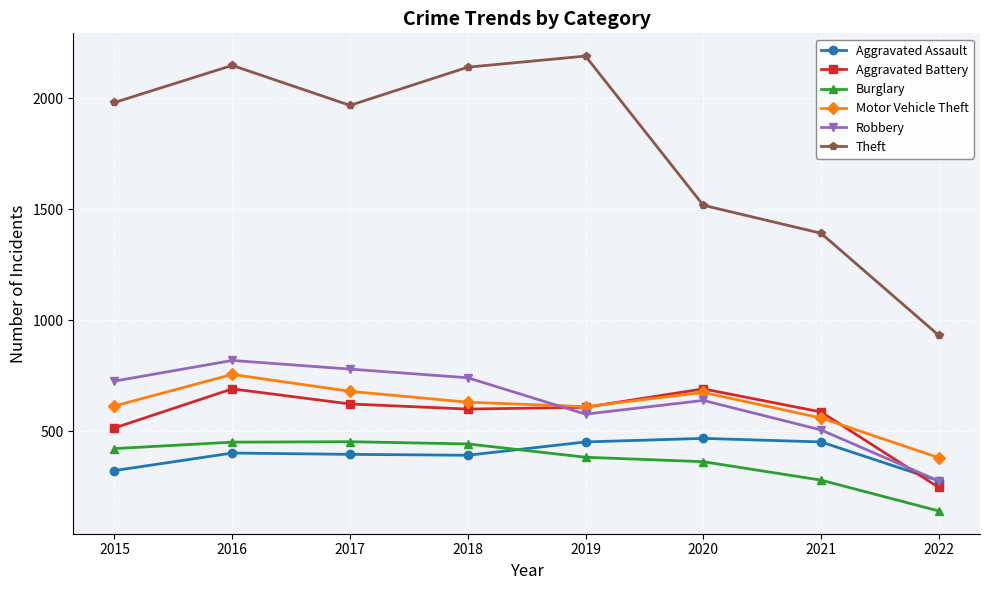

The value of Burglary at 2020 is 146. True or false?

False